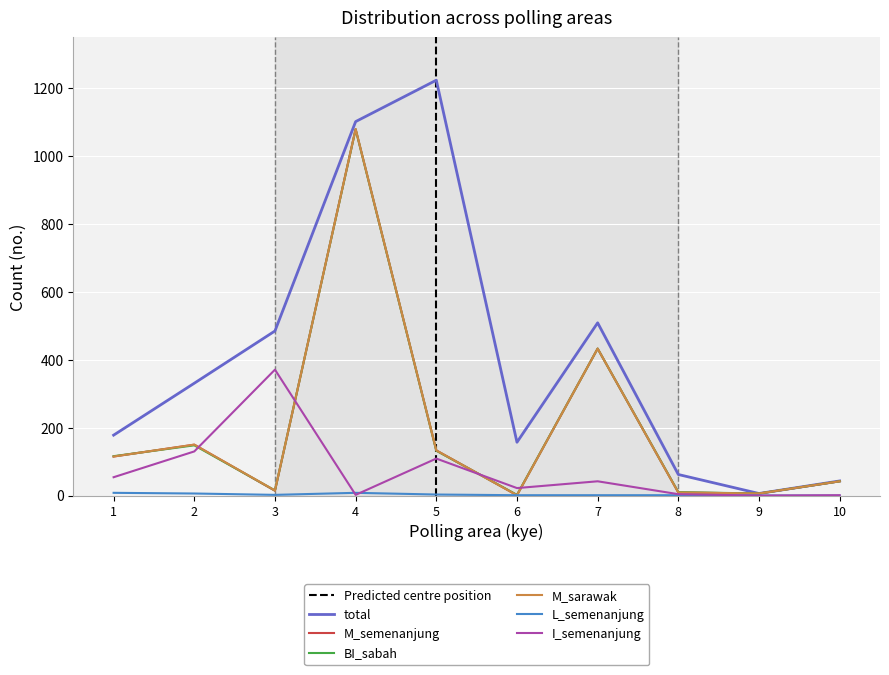

Is it true that BI_sabah equals 60 at 10?

False